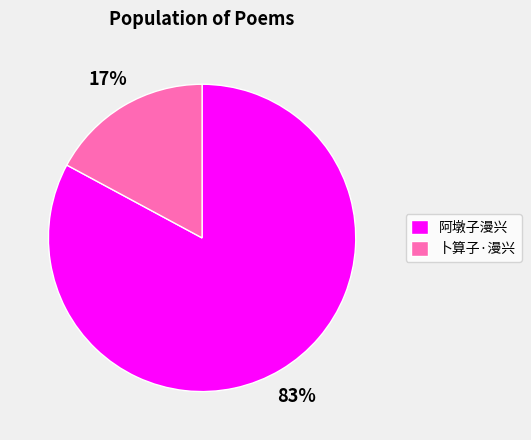

To the nearest percent, what is the difference between the 阿墩子漫兴 and 卜算子·漫兴 slice percentages?

66%